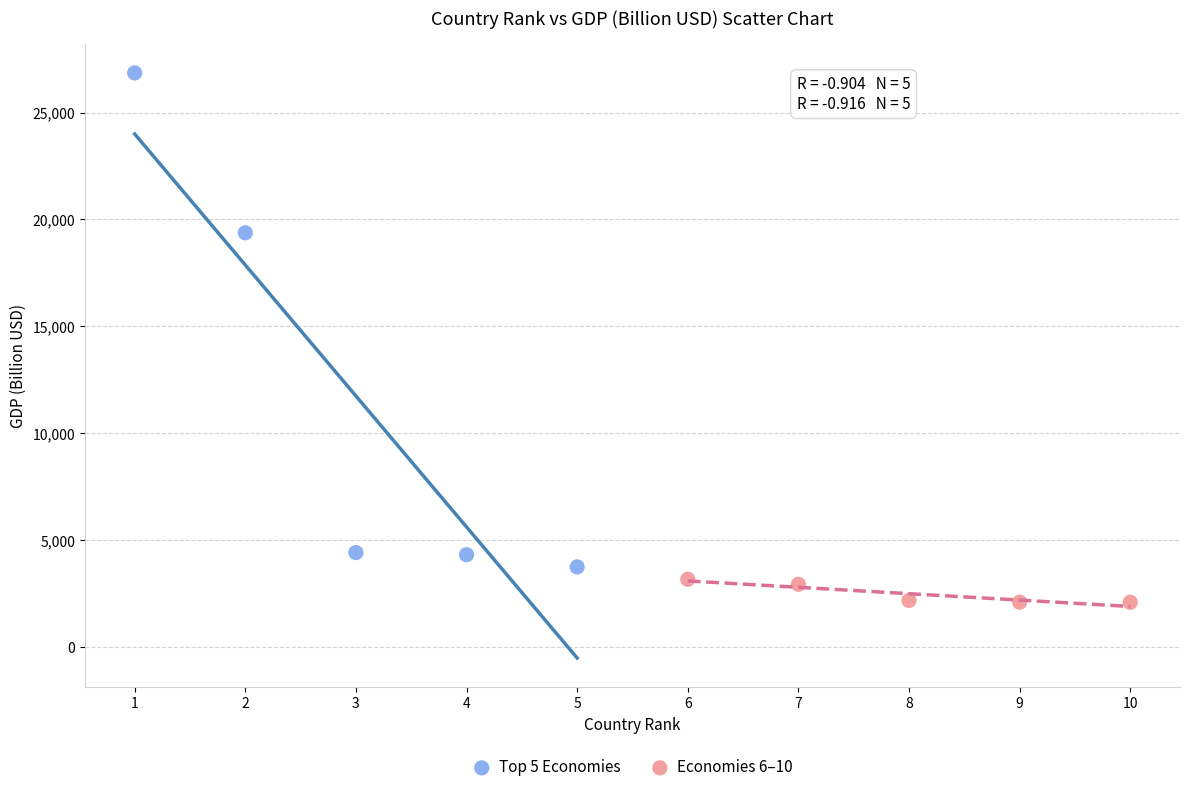

Which series contains the highest Y value?

Top 5 Economies